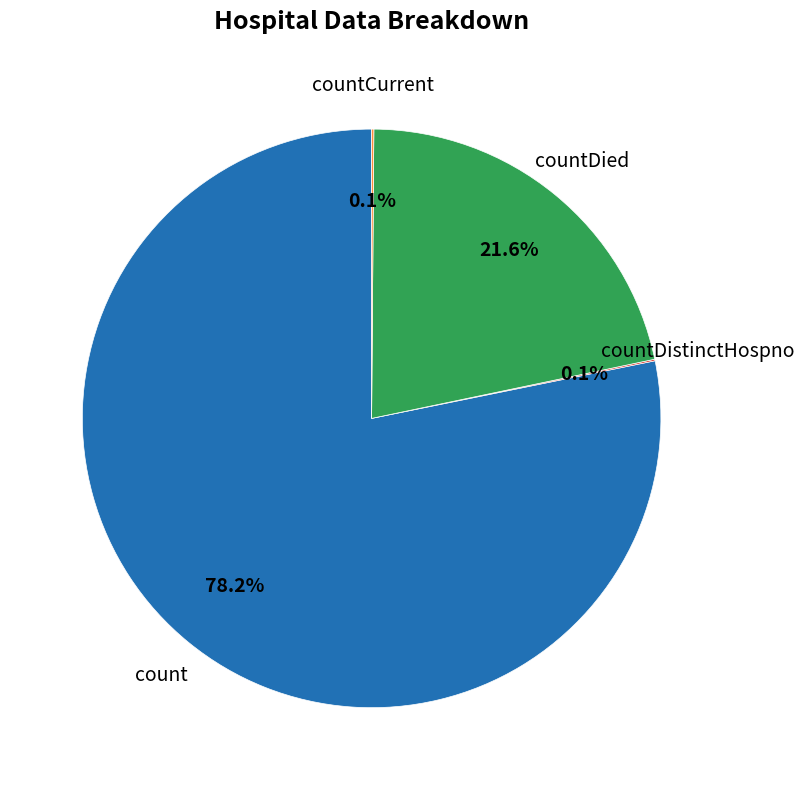

Is there a majority slice in this chart?

Yes